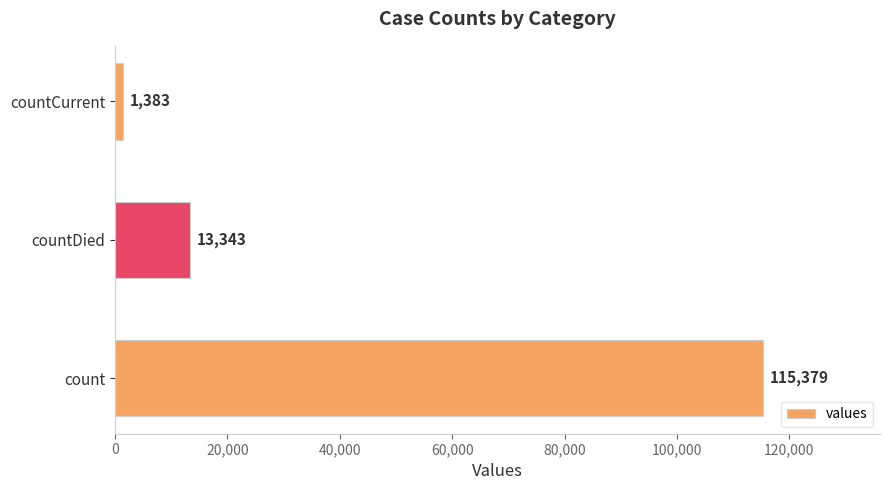

Where is the data nearest to the value 58381?

countDied